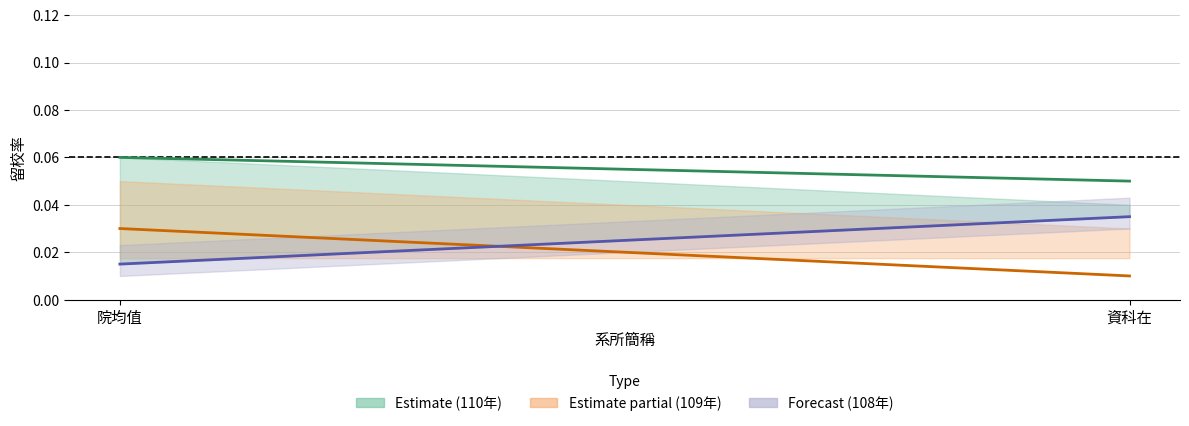

At which category does the chart reach its peak across all series?

院均值